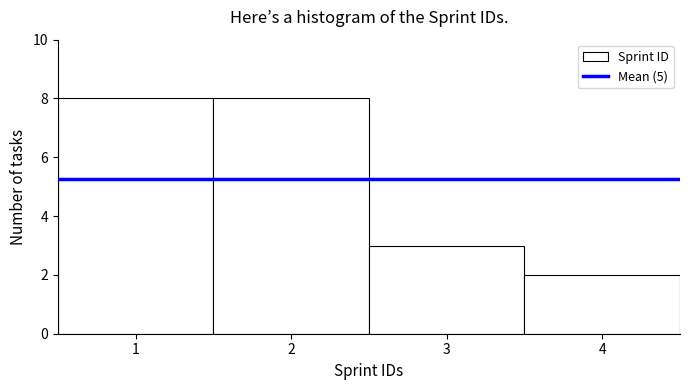

How tall is the bar that spans 3.5 to 4.5 on the x-axis? The values are not printed on the chart, so give them approximately, as read against the axis.

2